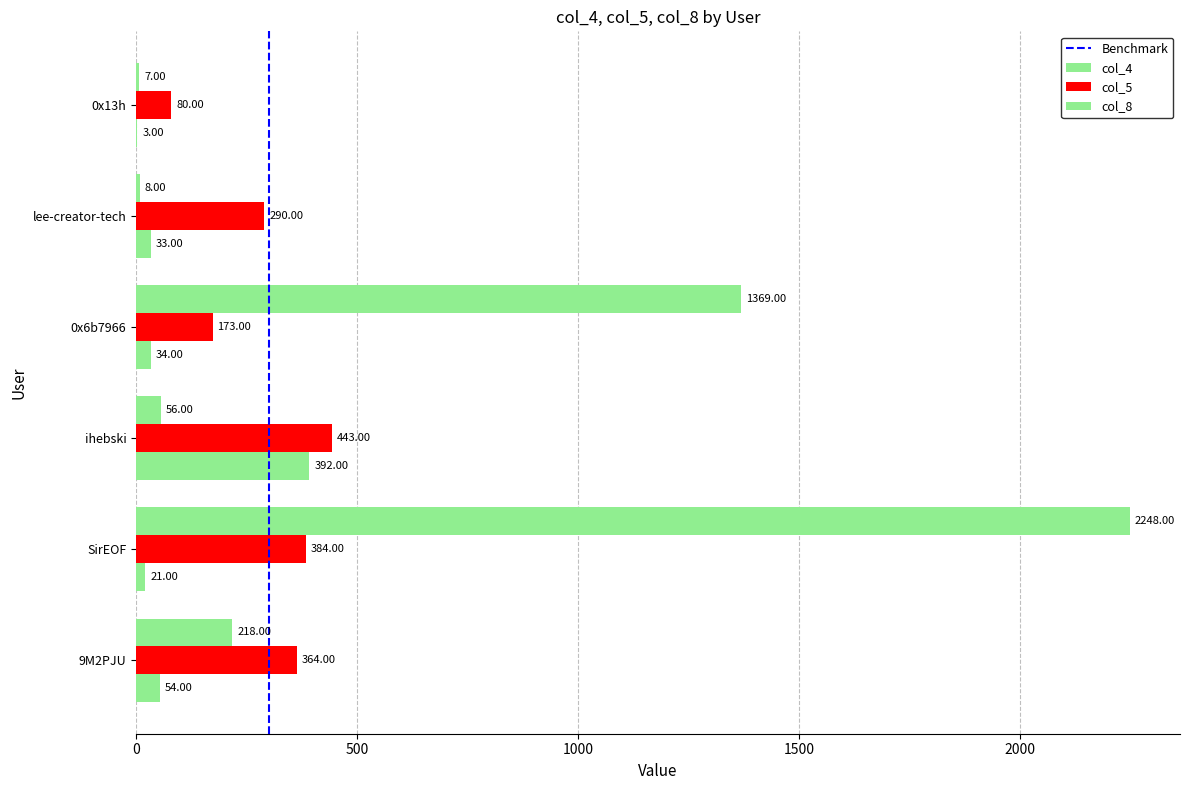

What is the difference between the col_4 values at 0x13h and lee-creator-tech?

30